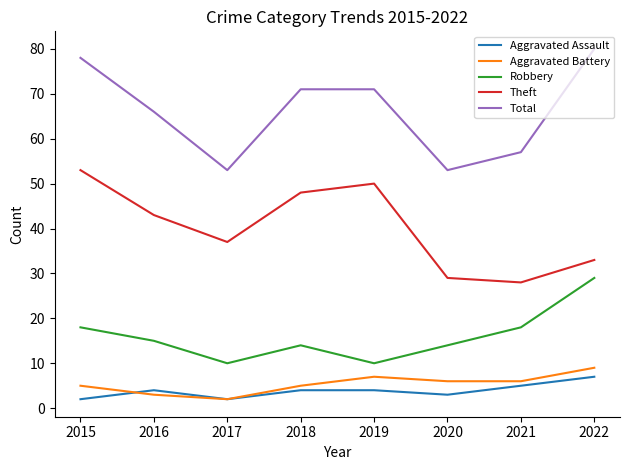

At 2018, list the series in order from largest to smallest.

Total, Theft, Robbery, Aggravated Battery, Aggravated Assault